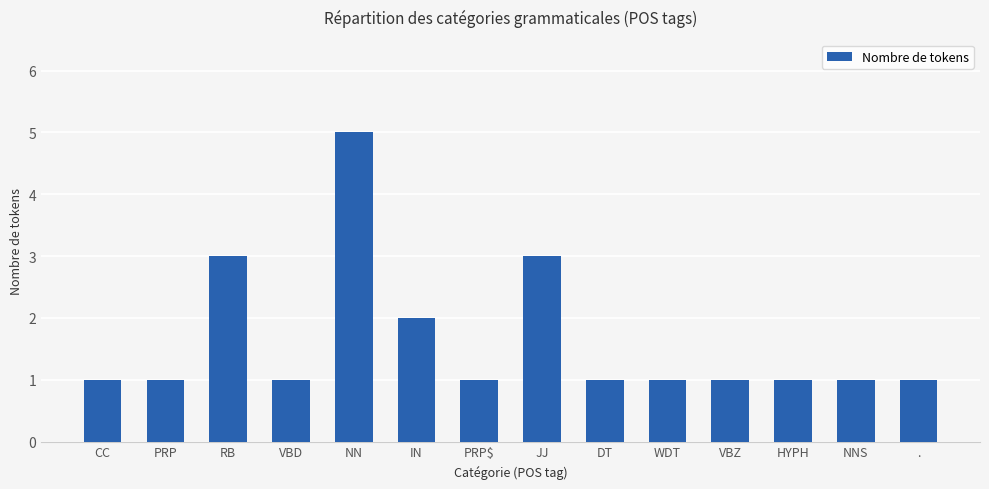

What is the sum of all values?

23